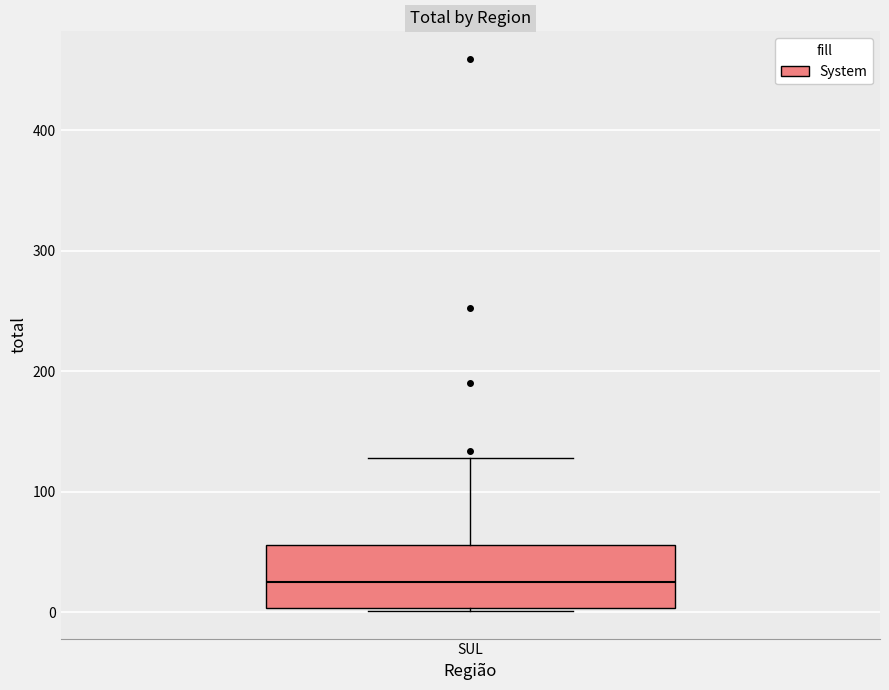

Where does the median line of the box for SUL sit on the y-axis? The values are not printed on the chart, so give them approximately, as read against the axis.

30